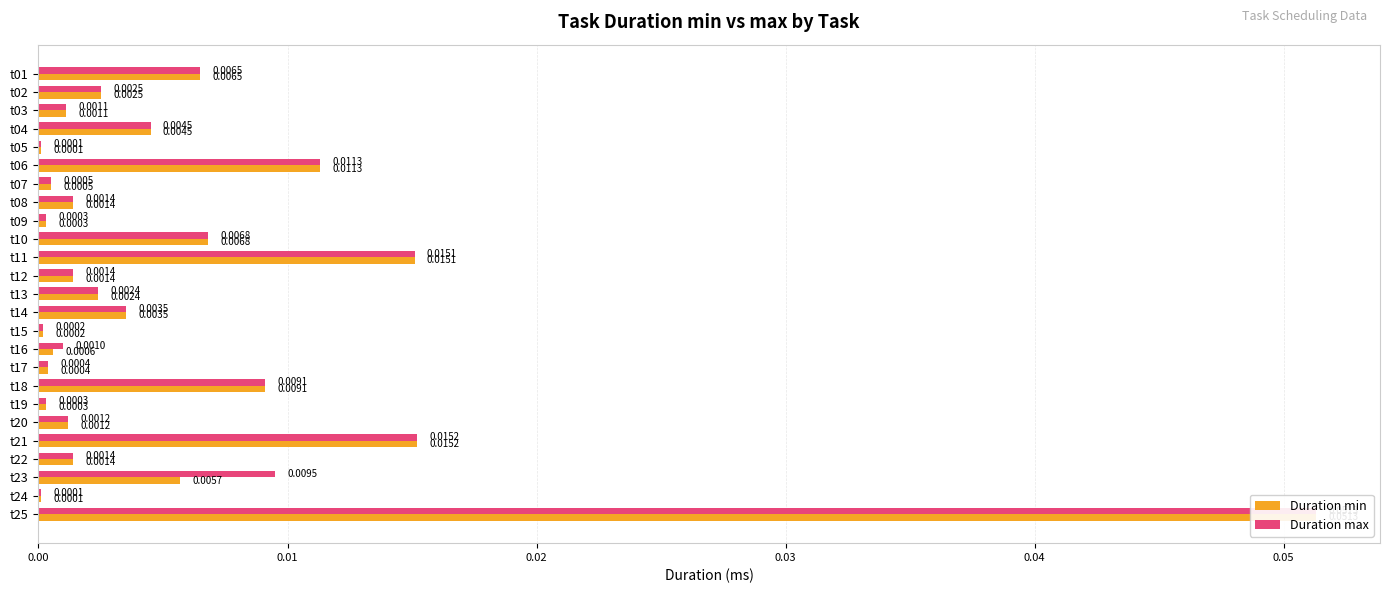

The Duration min series shows 0.0 at t05. True or false?

True